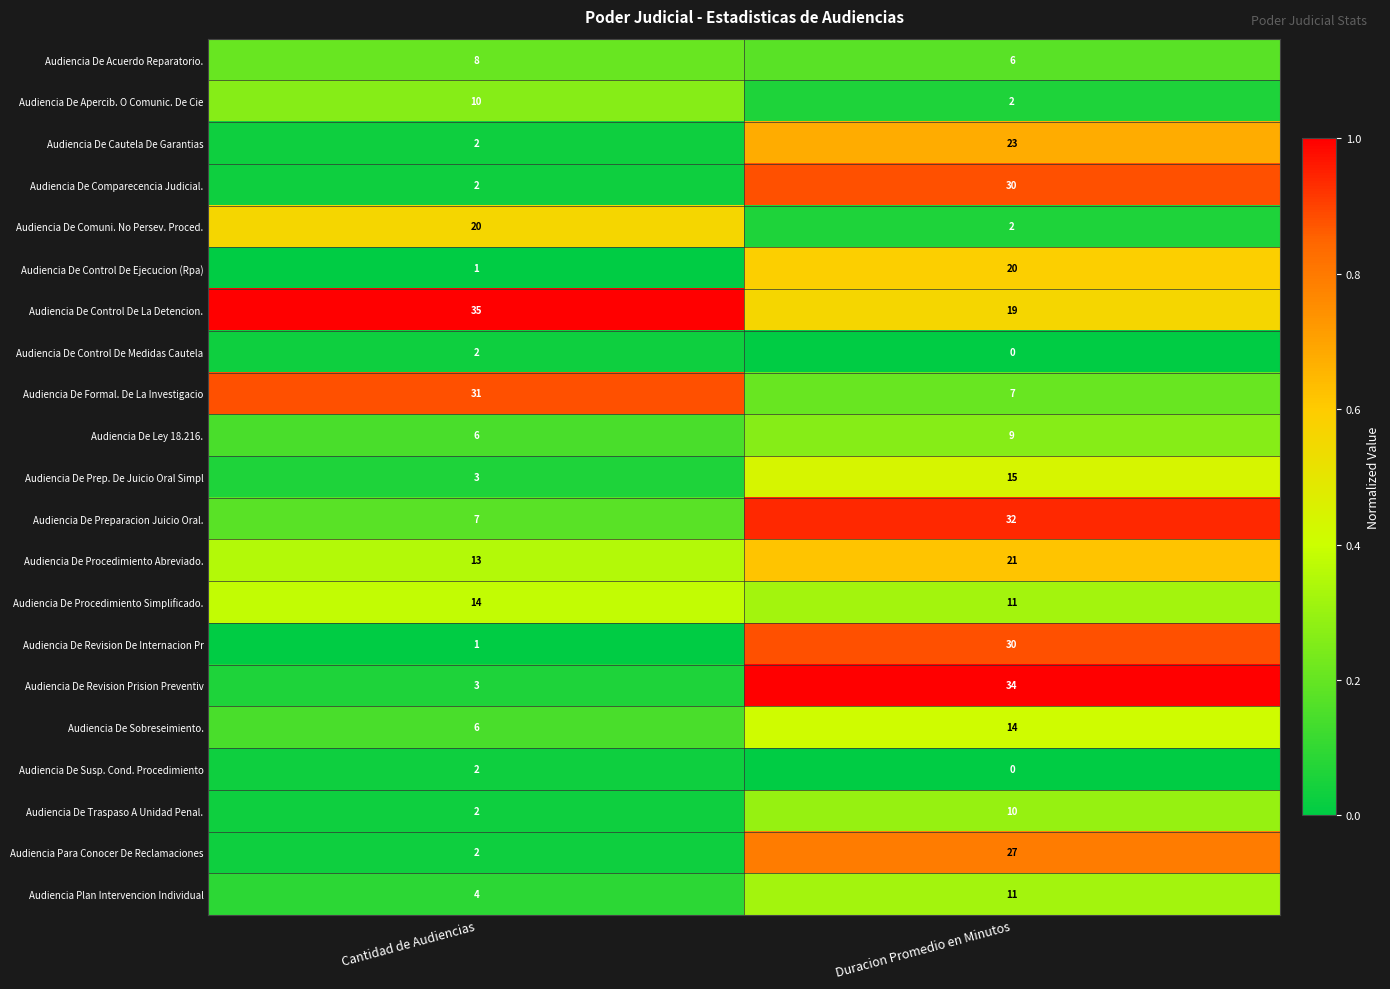

At which label is Audiencia De Revision Prision Preventiv closest to 18?

Cantidad de Audiencias